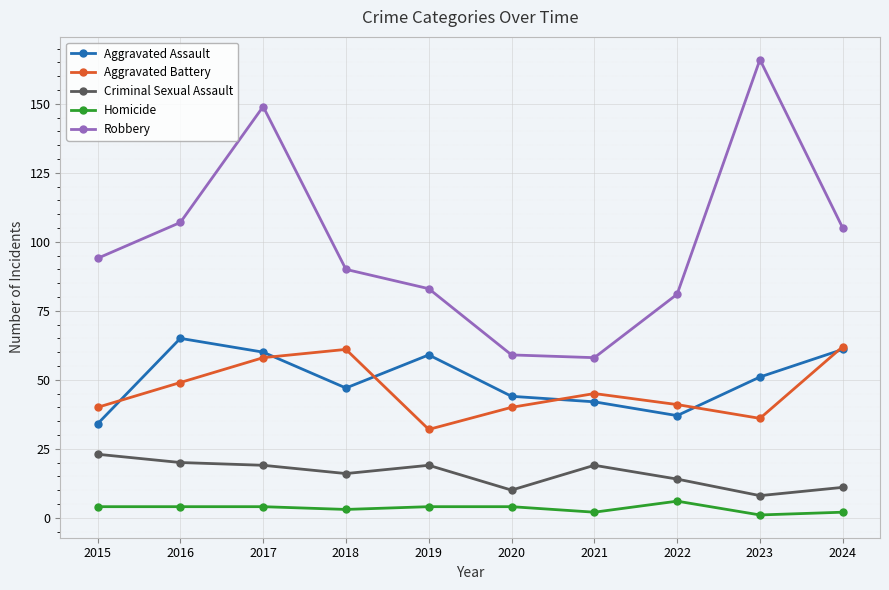

Reading left to right, list all the values displayed in this chart.

Aggravated Assault: 34	65	60	47	59	44	42	37	51	61
Aggravated Battery: 40	49	58	61	32	40	45	41	36	62
Criminal Sexual Assault: 23	20	19	16	19	10	19	14	8	11
Homicide: 4	4	4	3	4	4	2	6	1	2
Robbery: 94	107	149	90	83	59	58	81	166	105